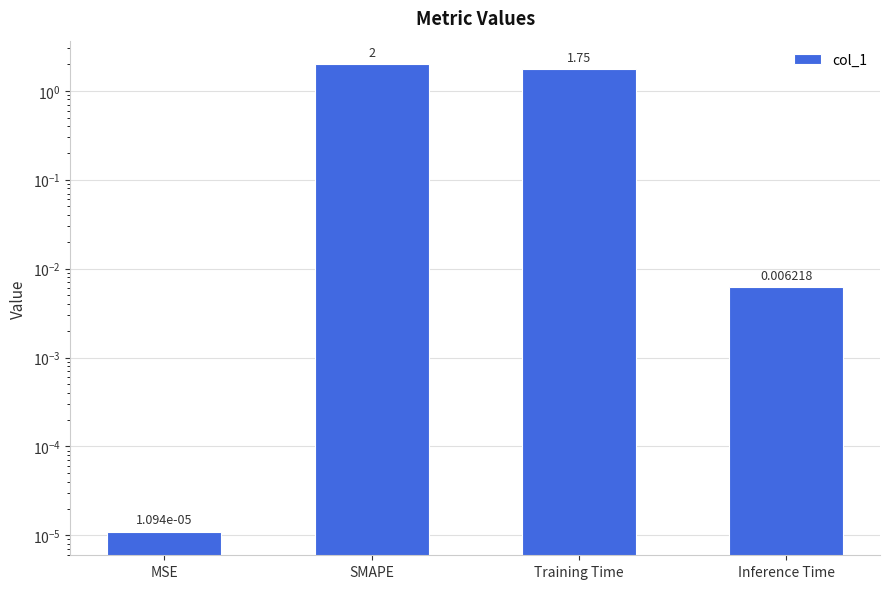

At which category does the chart reach its minimum across all series?

MSE